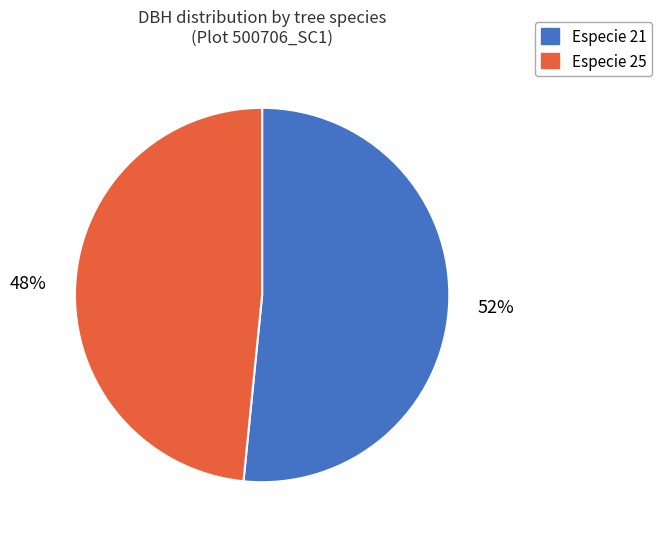

How many slices are in this pie chart?

2